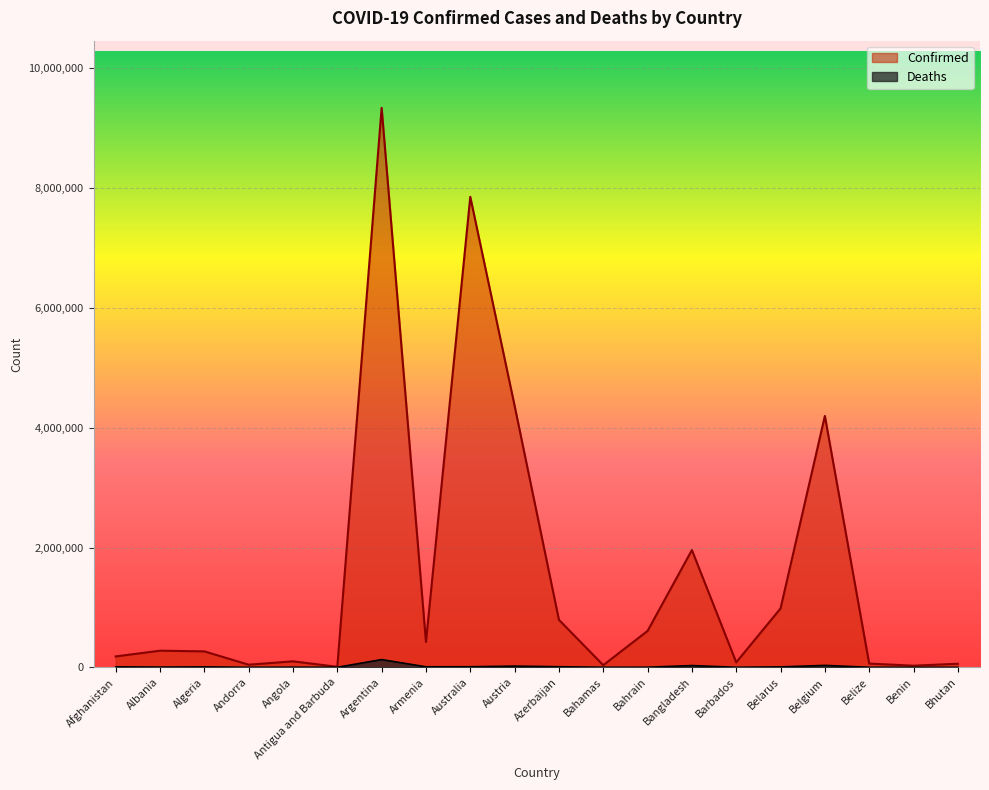

True or false: Deaths and Confirmed intersect in this chart.

False